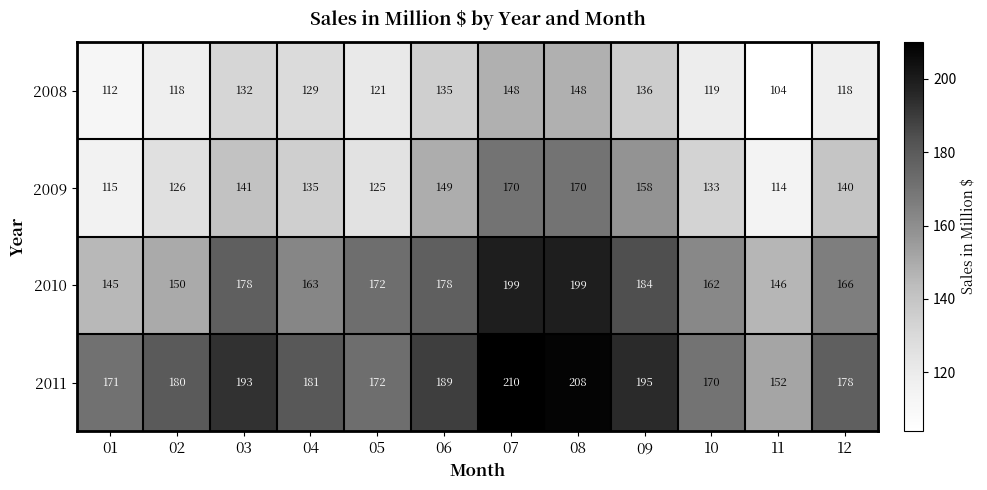

The value of 2008 at 11 is 104. True or false?

True